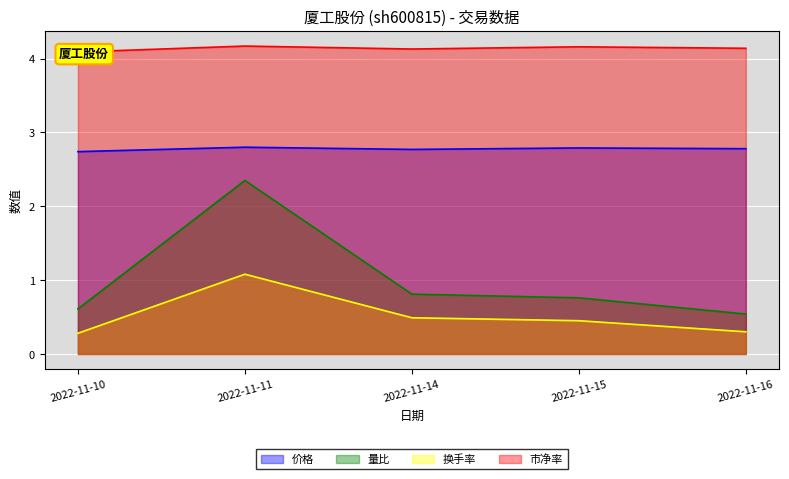

Which category has the highest value in the 价格 series?

2022-11-11